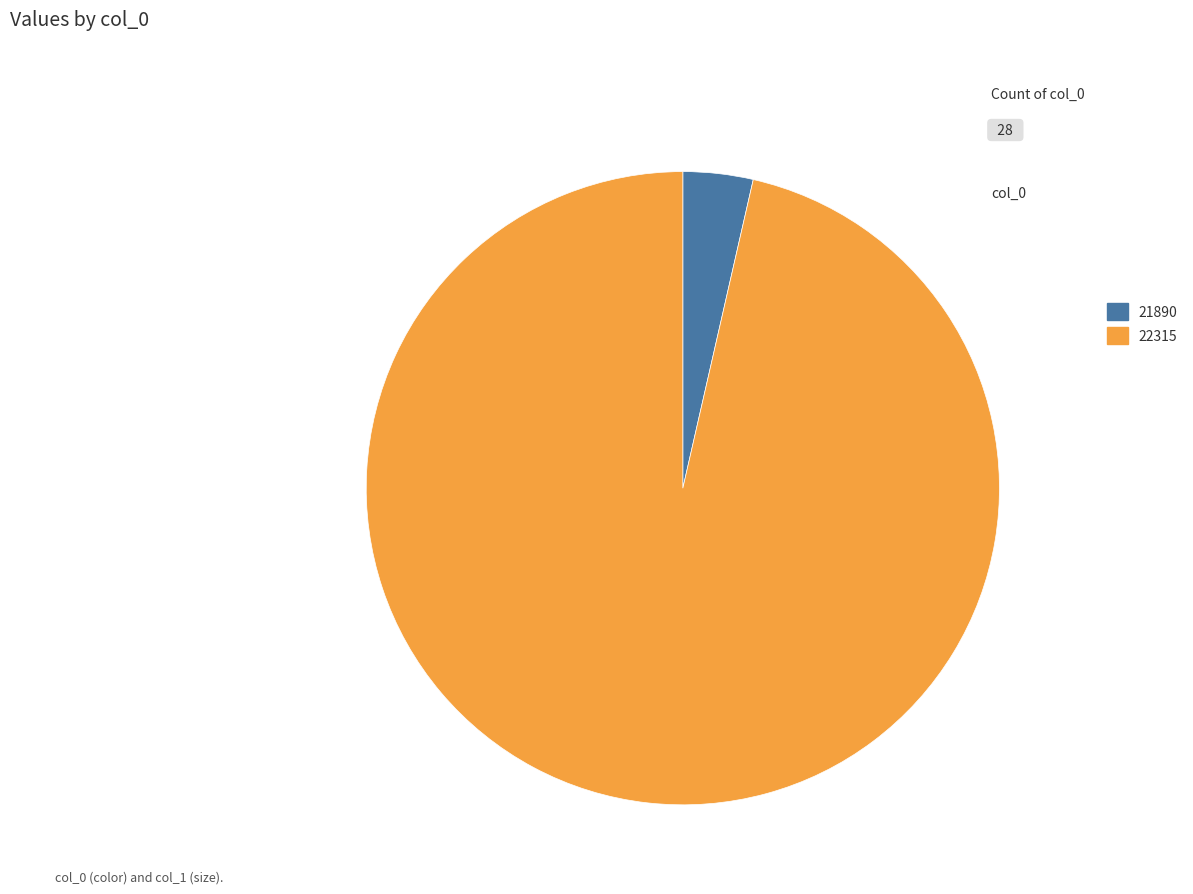

Does 22315 represent more than half of the total?

Yes